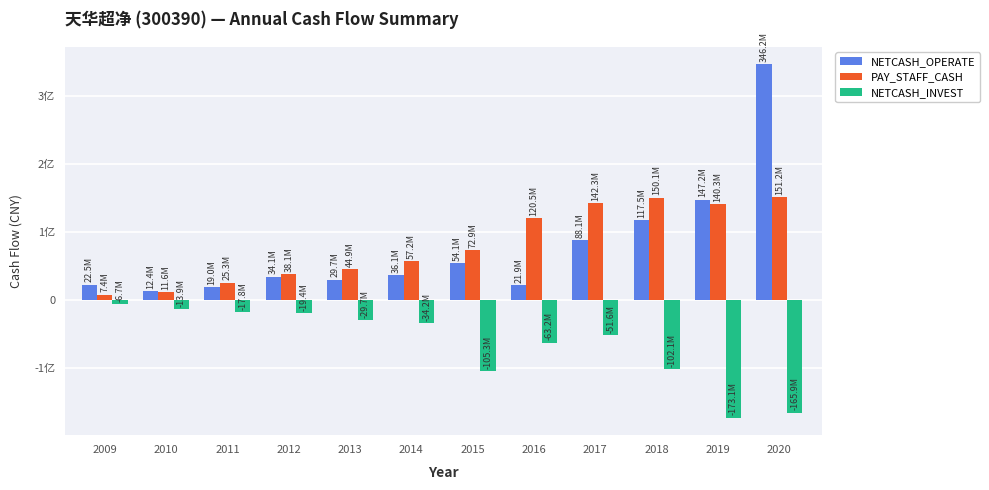

Reading left to right, list all the values displayed in this chart.

NETCASH_OPERATE: 22453775.1	12355133.8	18954569.4	34085670.1	29729473.5	36087679.4	54134224.9	21941084.0	88126801.8	117535230.9	147218590.3	346216965.2
PAY_STAFF_CASH: 7363087.8	11628437.7	25250005.1	38058459.5	44922678.2	57229274.3	72874763.4	120467633.2	142326430.1	150123008.1	140309377.6	151249861.5
NETCASH_INVEST: -6725531.3	-13911403.2	-17809499.6	-19432128.9	-29699458.6	-34215135.7	-105299134.3	-63218128.6	-51636513.8	-102068490.3	-173070711.5	-165890620.5